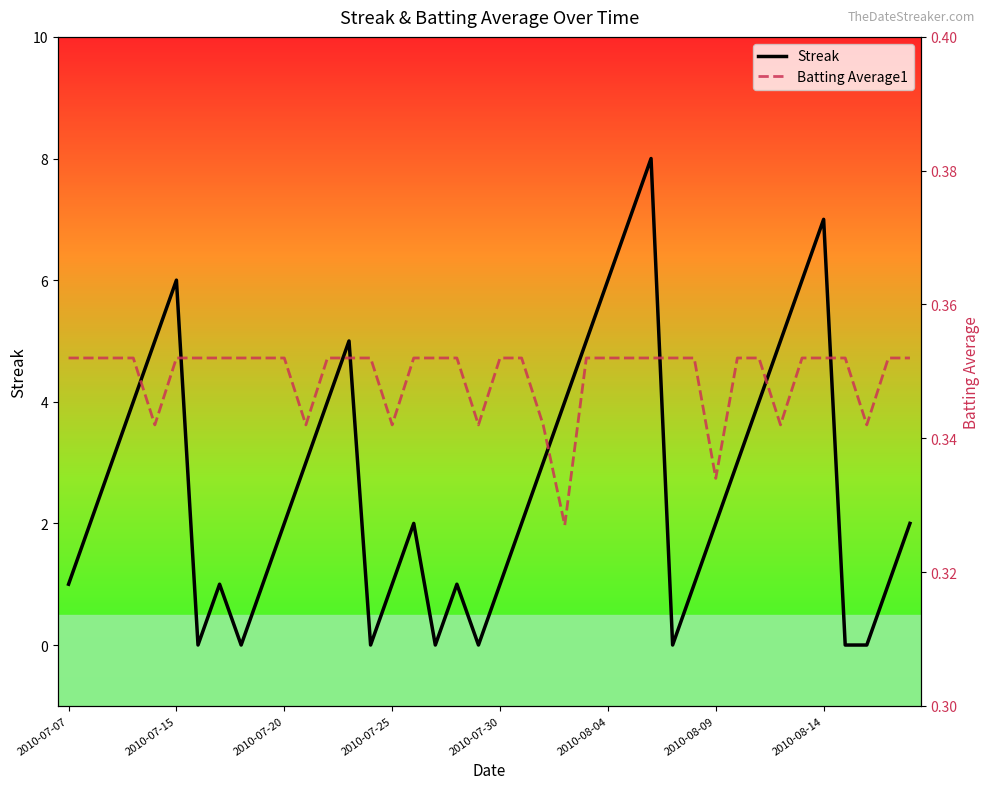

Which has a higher value, 32 or 37?

32